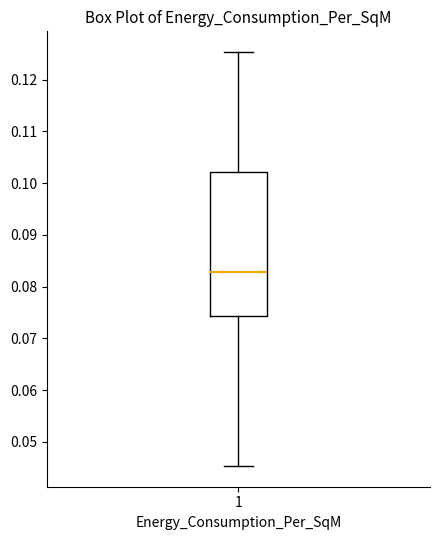

Where is the lower edge of the box at x = 1 on the y-axis? The values are not printed on the chart, so give them approximately, as read against the axis.

0.074